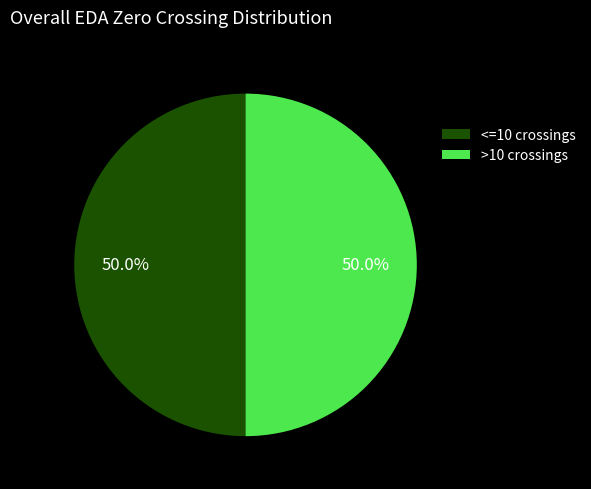

Approximately how many times larger is the value at <=10 crossings compared to >10 crossings?

1.0